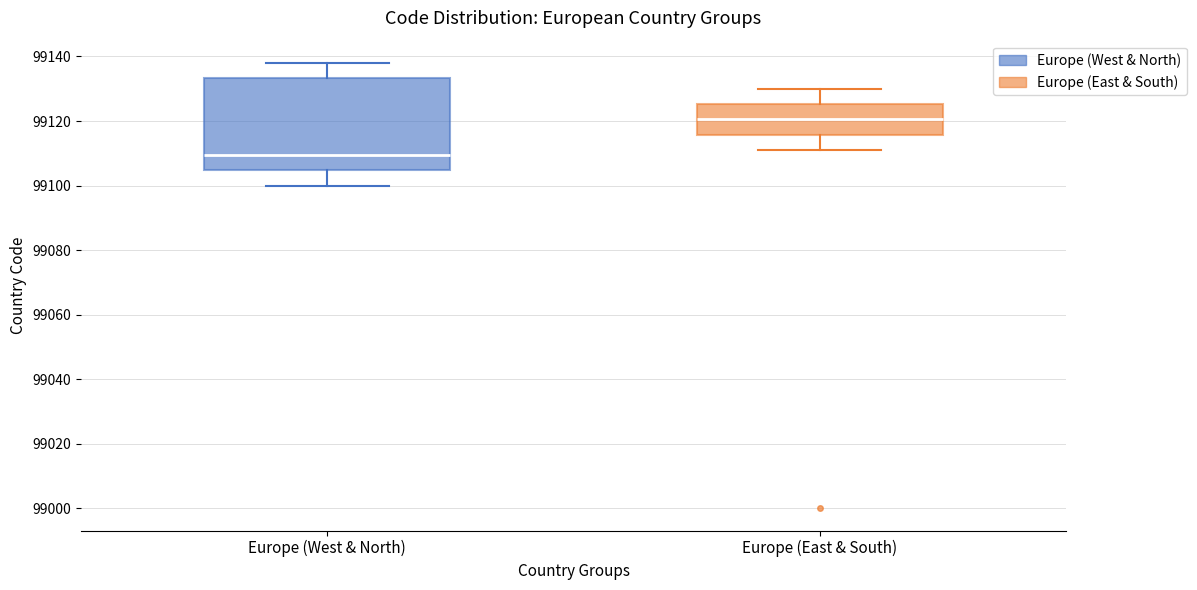

Which box's median line is the highest?

Europe (East & South)